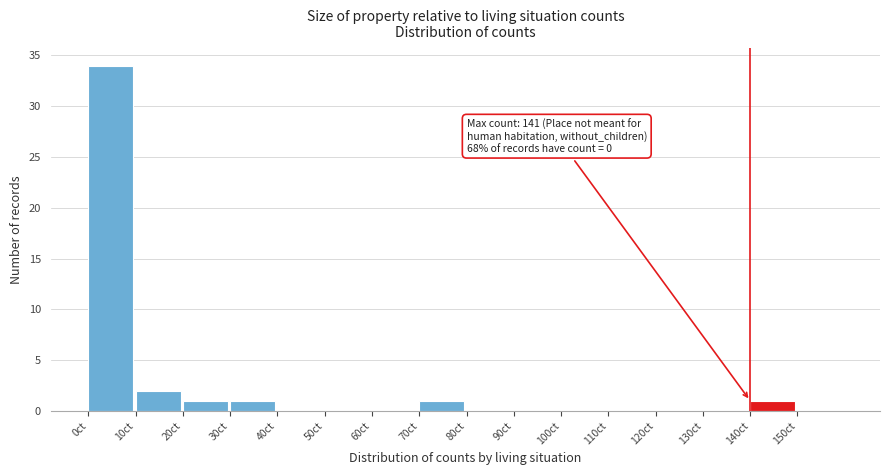

Over which range of the x-axis is the bar tallest?

0 to 10